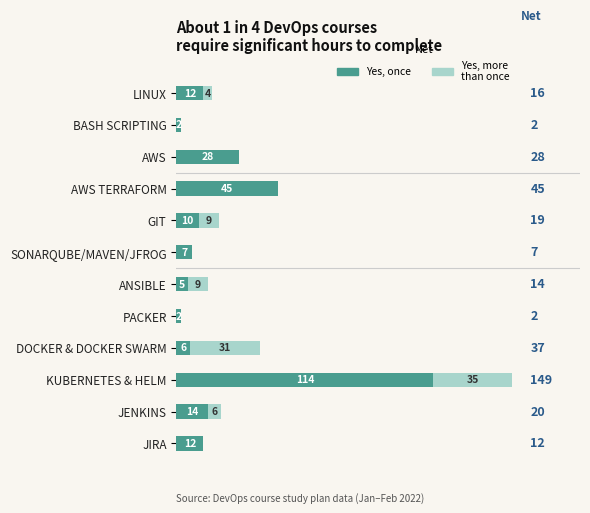

Is it true that Yes, once equals 2 at PACKER?

True